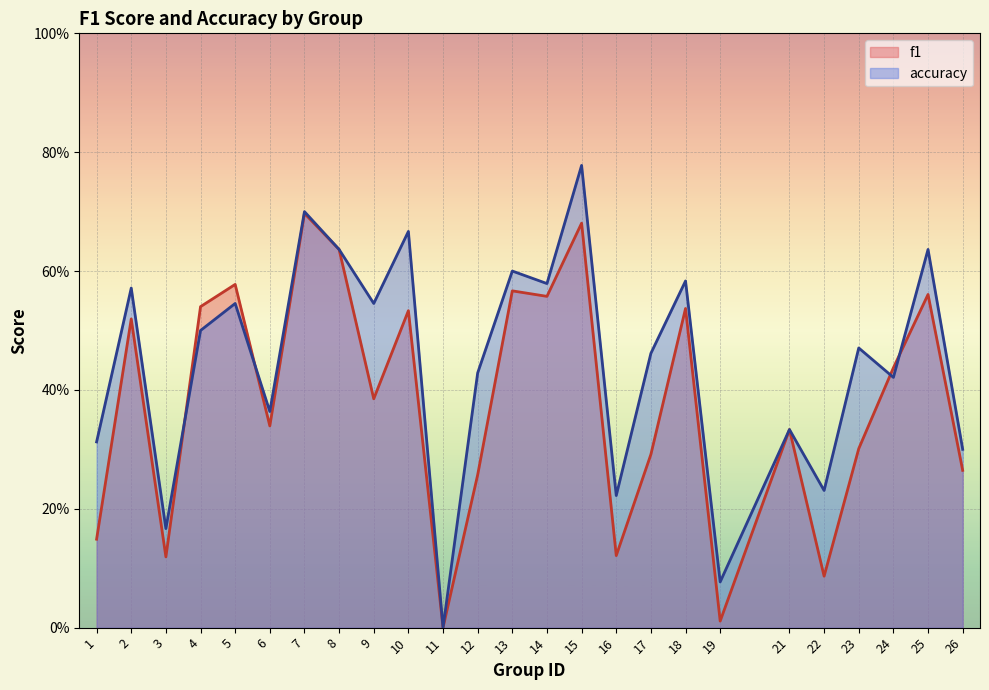

What is the highest value of the accuracy series?

0.8